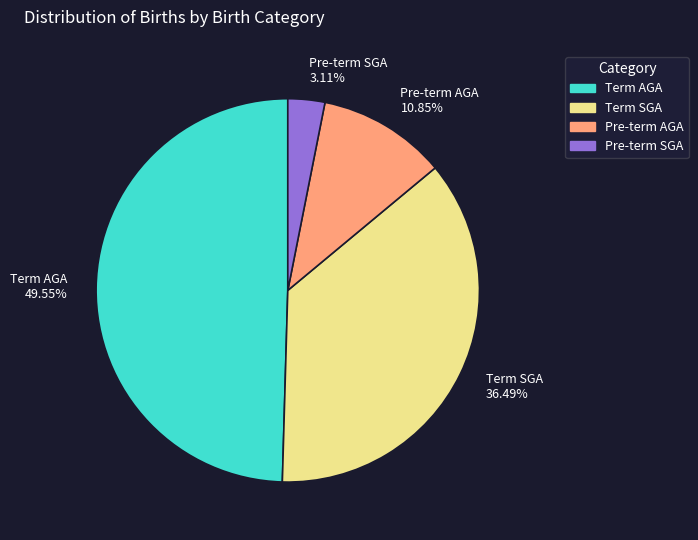

To the nearest percent, what is the difference between the Pre-term SGA and Term SGA slice percentages?

33%